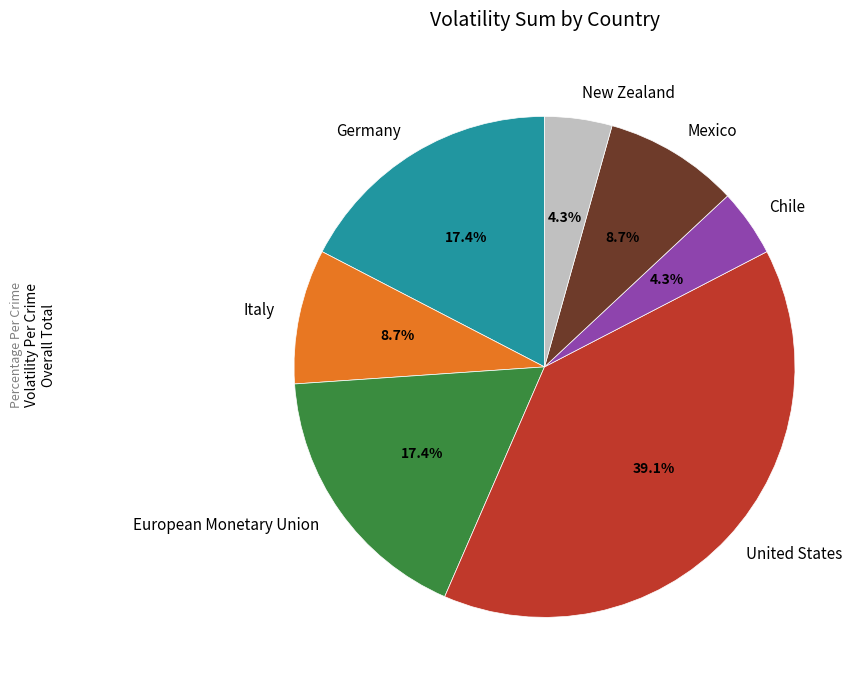

Is European Monetary Union the majority of the pie?

No